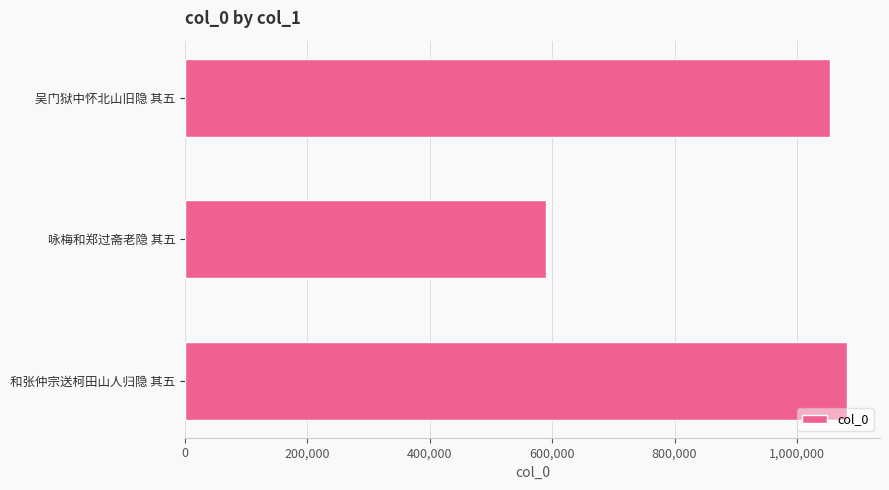

What is the label of the 3rd bar from the top?

和张仲宗送柯田山人归隐 其五